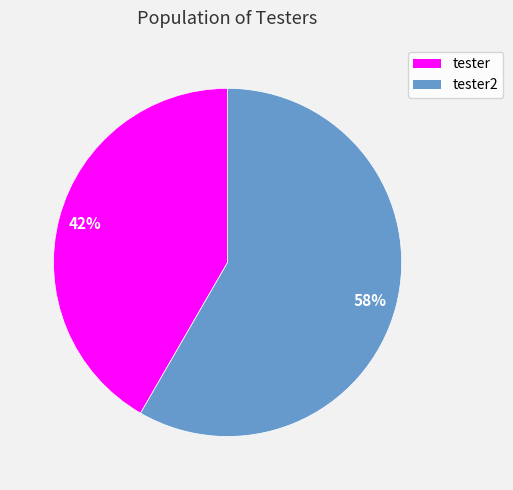

Does any single category account for the majority?

Yes